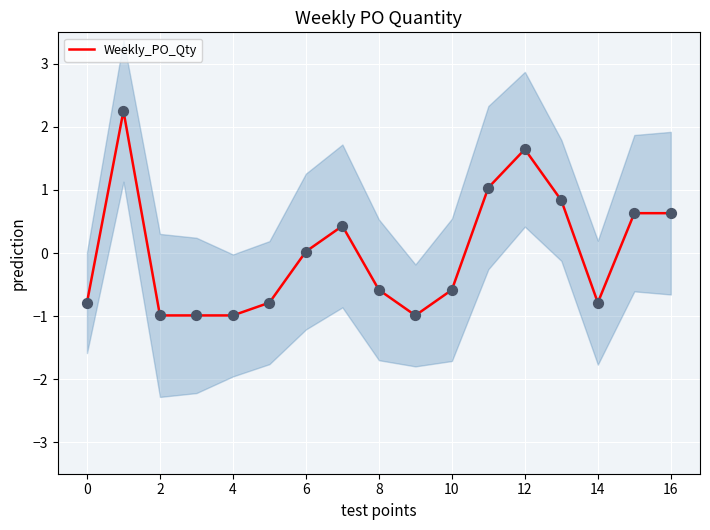

The value of Weekly_PO_Qty at 0 is -1.3. True or false?

False